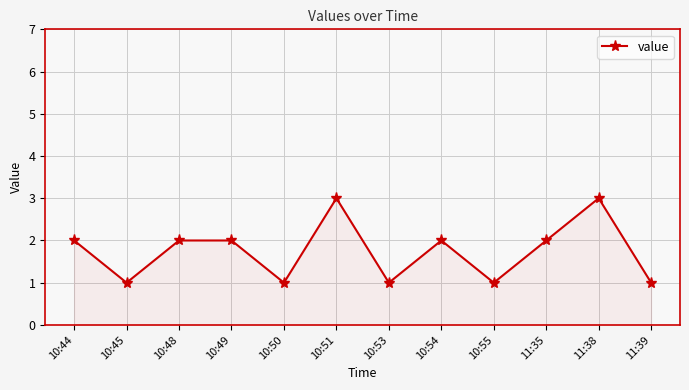

What is the maximum value shown in the chart?

3